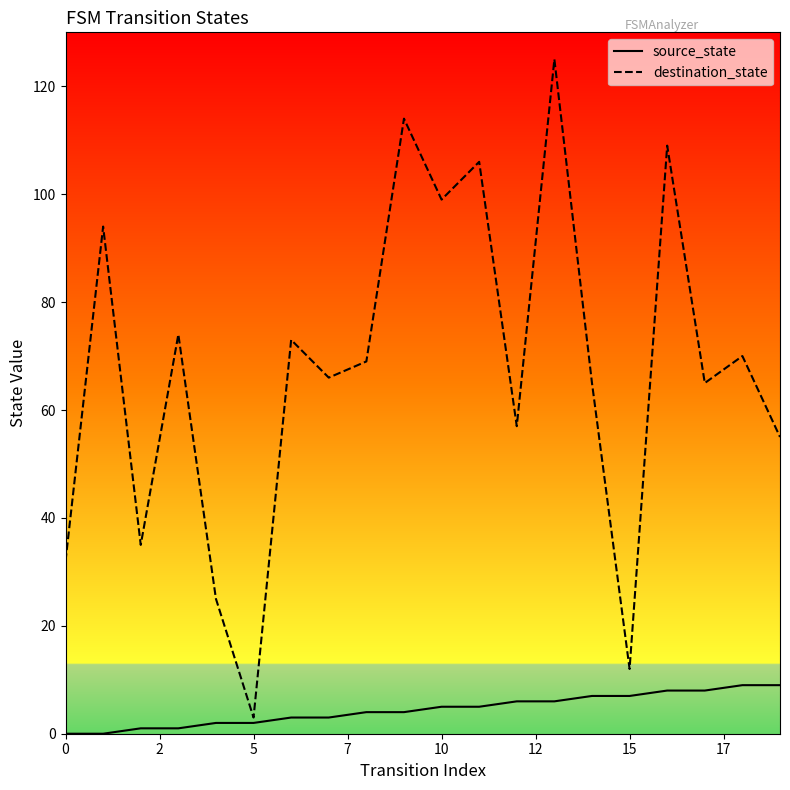

What is the total value across all series at 18?

79